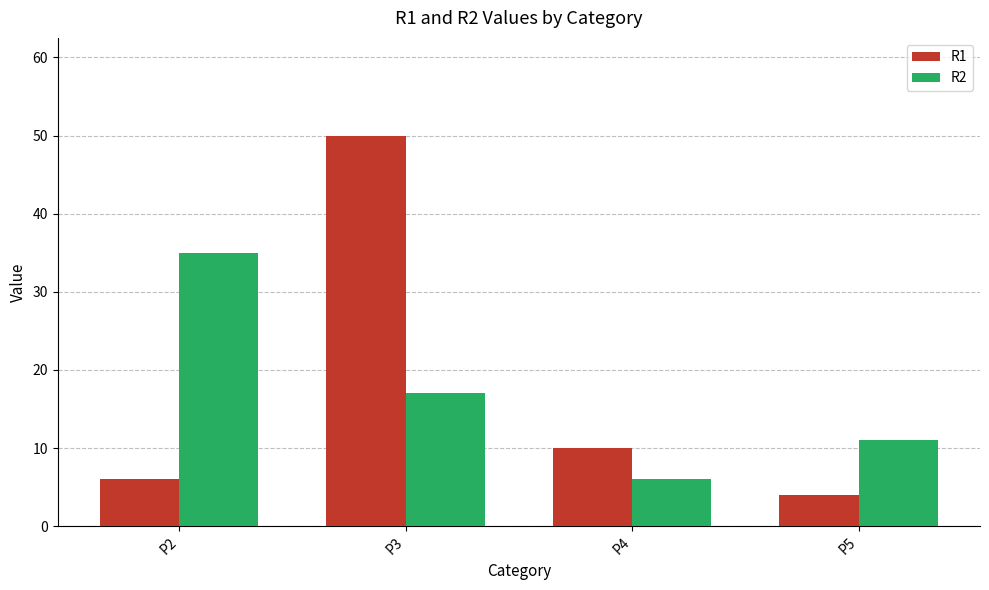

Reading right to left, what are all the values shown in this chart?

R1: 4	10	50	6
R2: 11	6	17	35